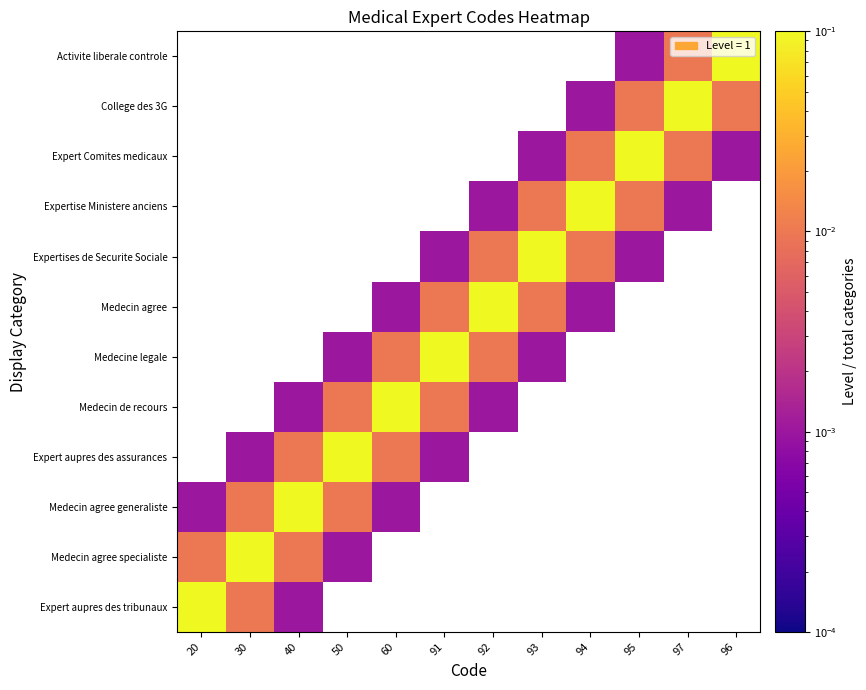

Is the value of Medecin de recours at 95 greater than the value of Medecin agree generaliste at 96?

No